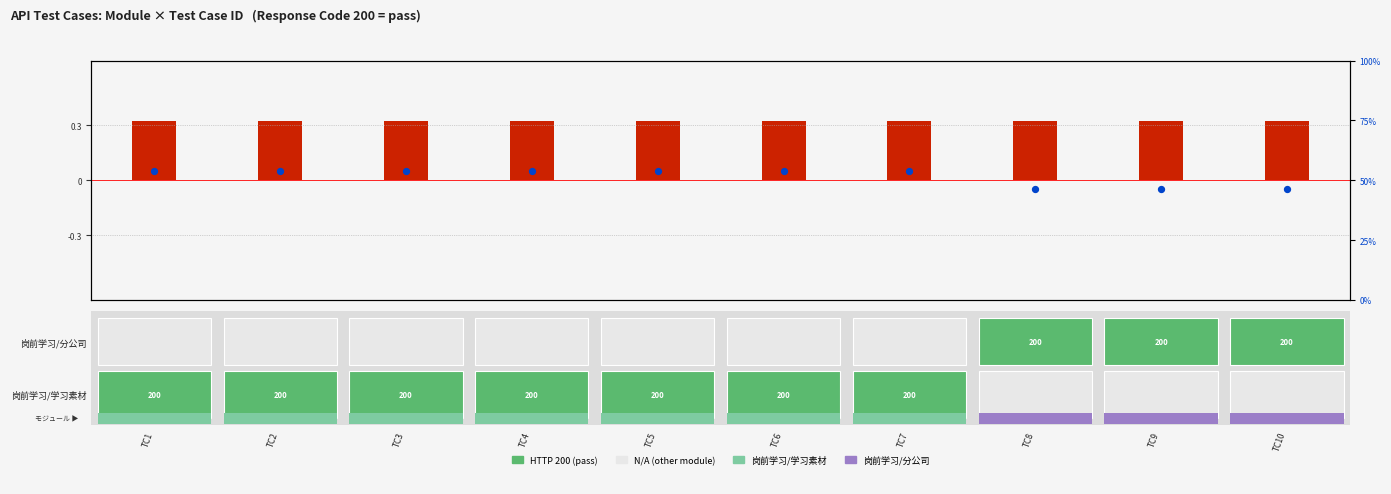

At which category is the sum across all series the highest?

TC1